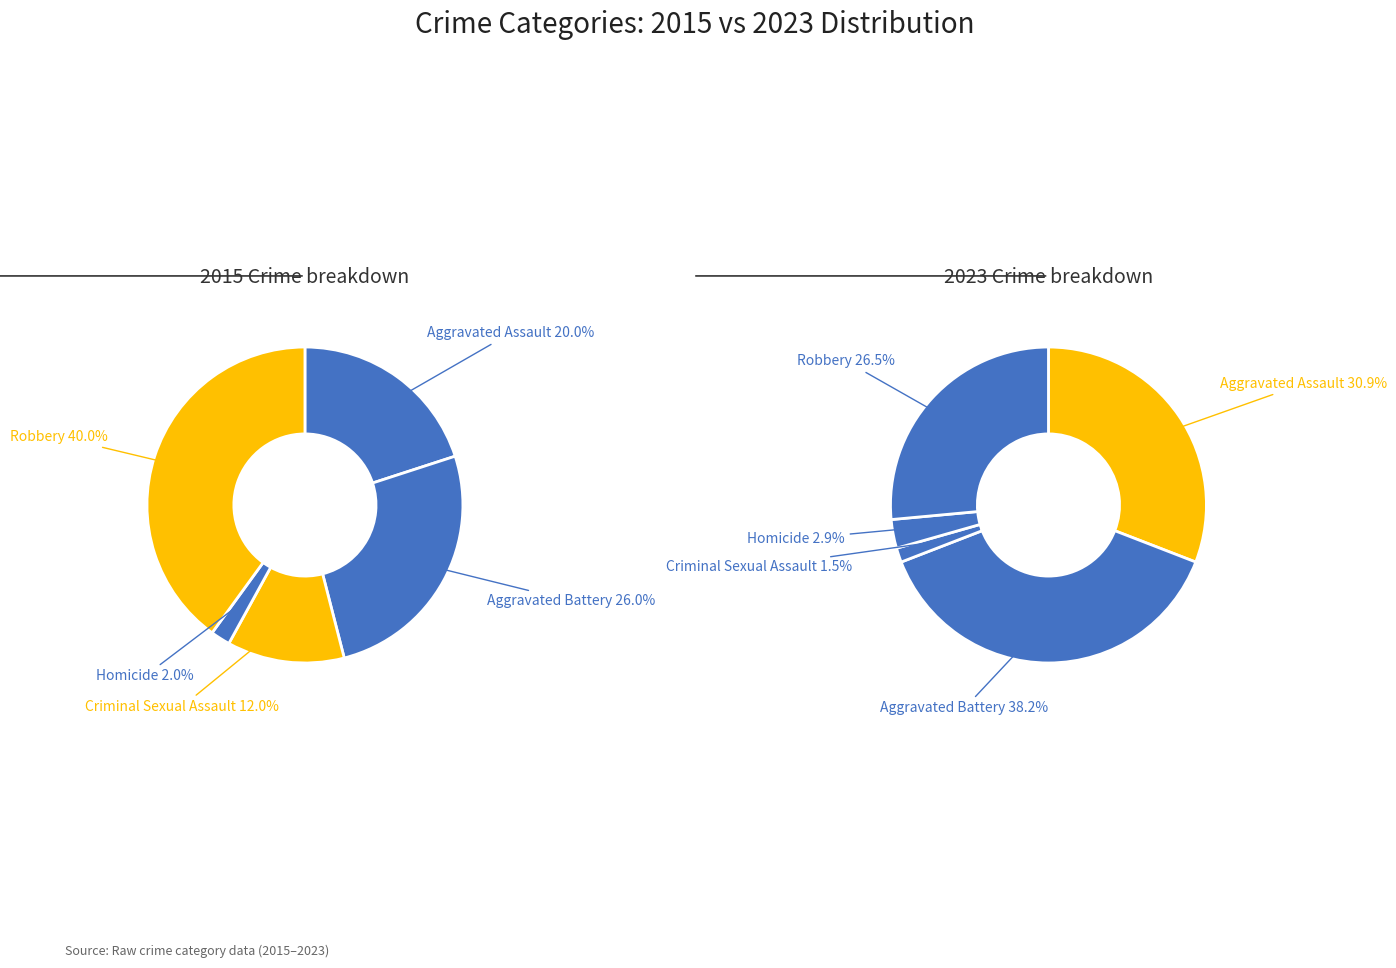

How much of the chart is everything except 3?

98.0%